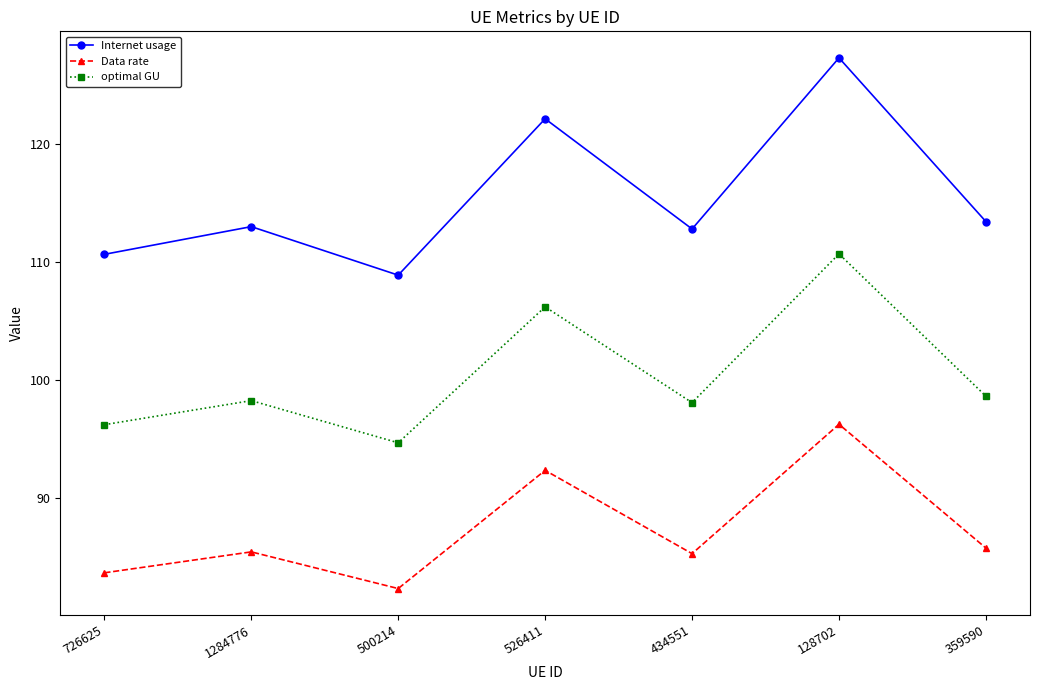

Is it true that Data rate equals 85.4 at 1284776?

True